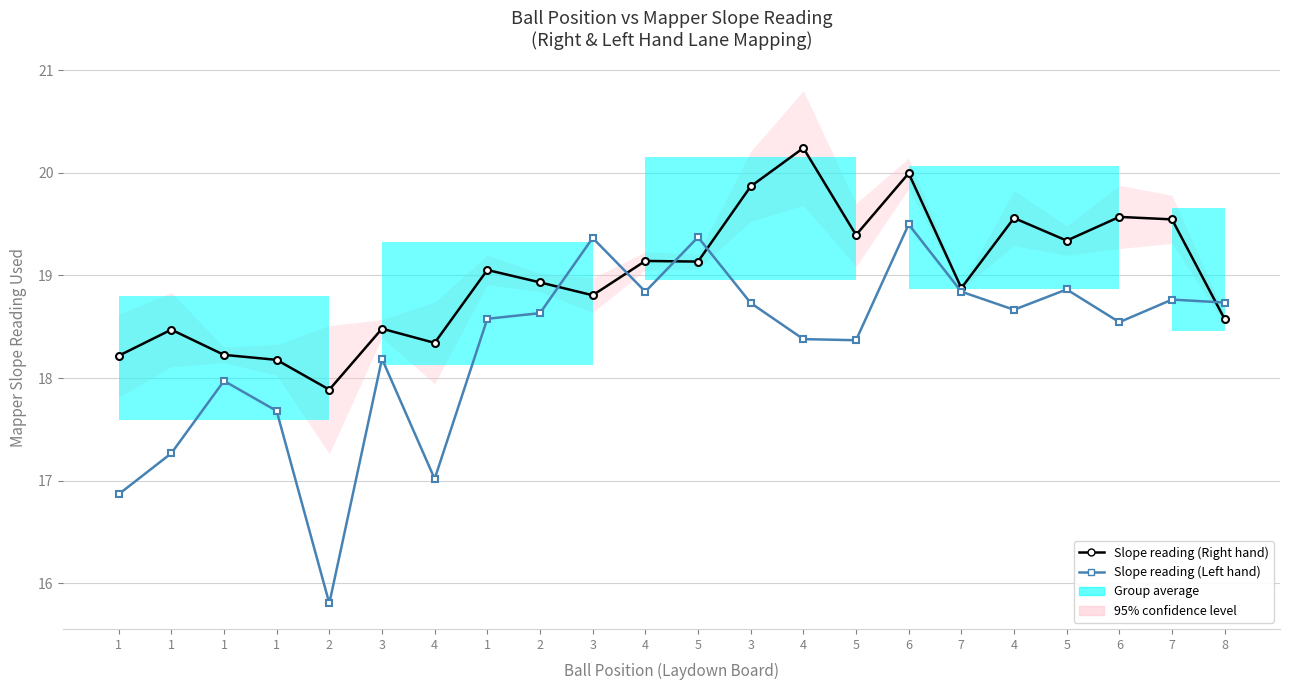

What value does the Slope reading (Right hand) series have at 6?

19.6